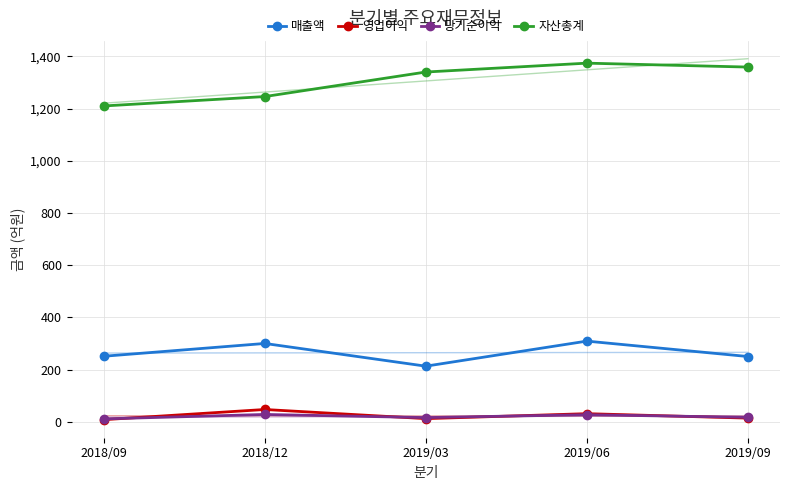

List the series in order of their peak value, lowest first.

당기순이익, 영업이익, 매출액, 자산총계